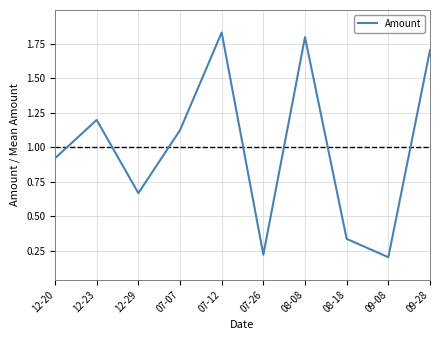

Where is the data nearest to the value 1?

12-20